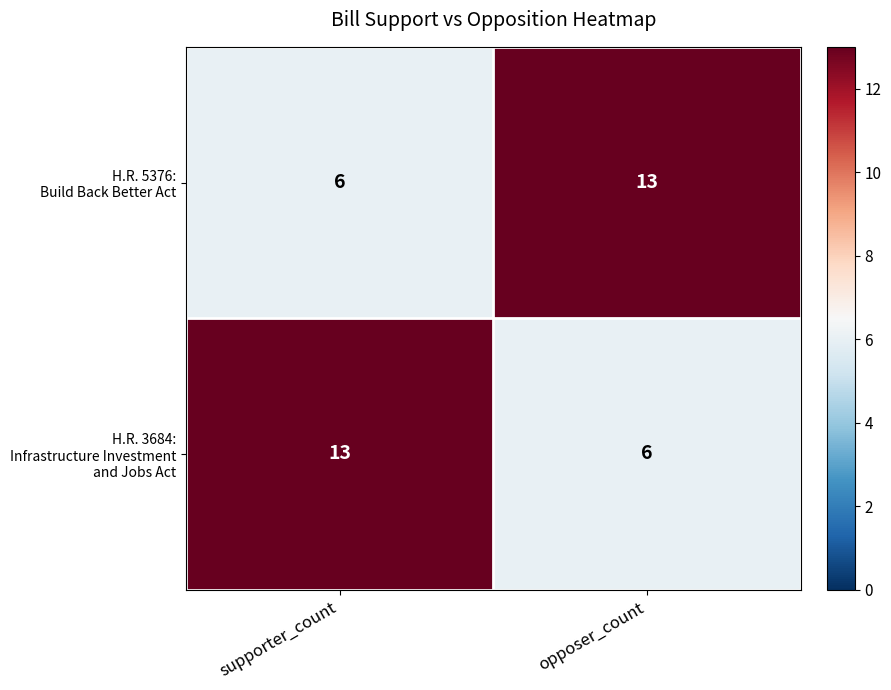

What is the spread (max minus min) of values at supporter_count?

7